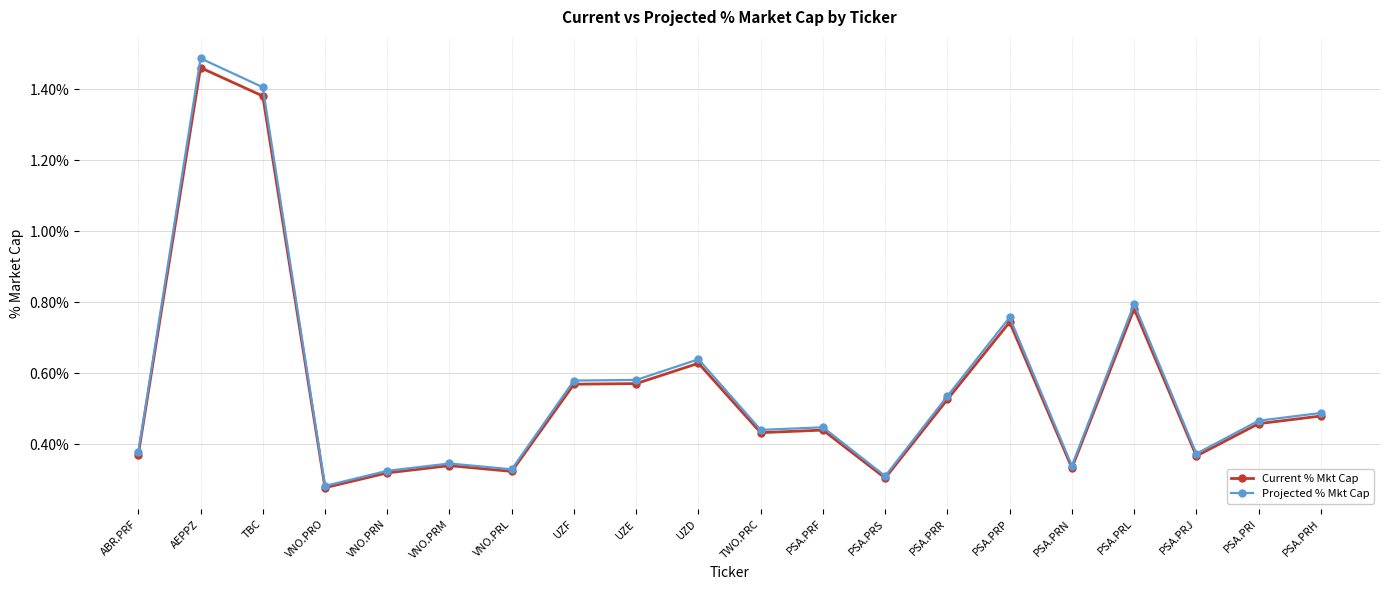

What position from the left is PSA.PRP?

15